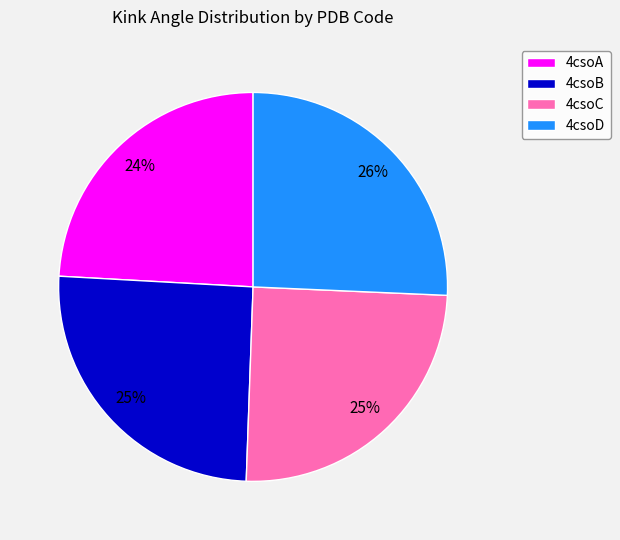

To the nearest percent, what portion does 4csoC represent?

25%